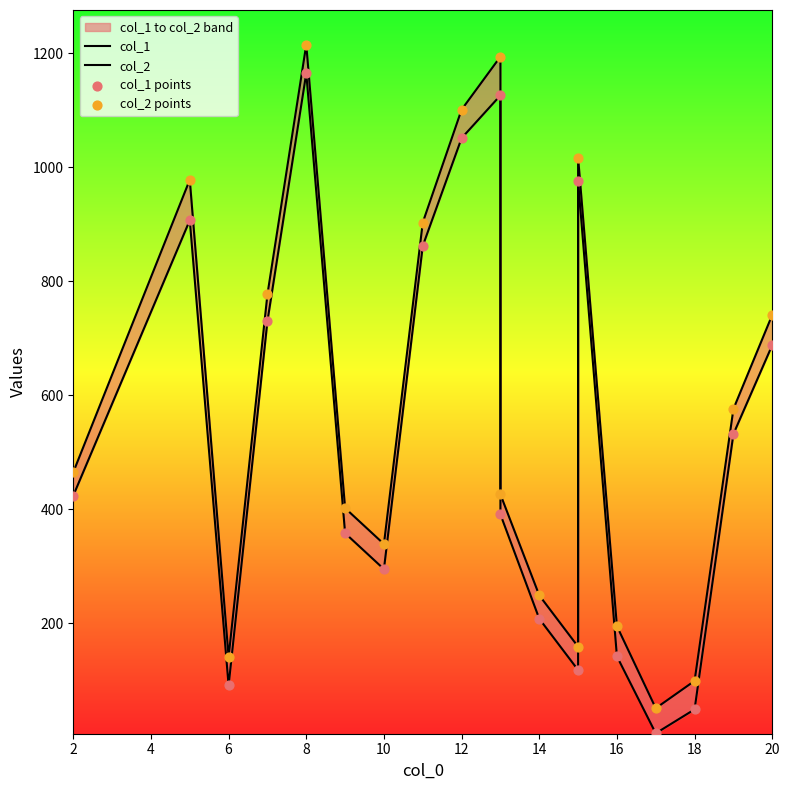

At how many categories does at least one series exceed 877?

6